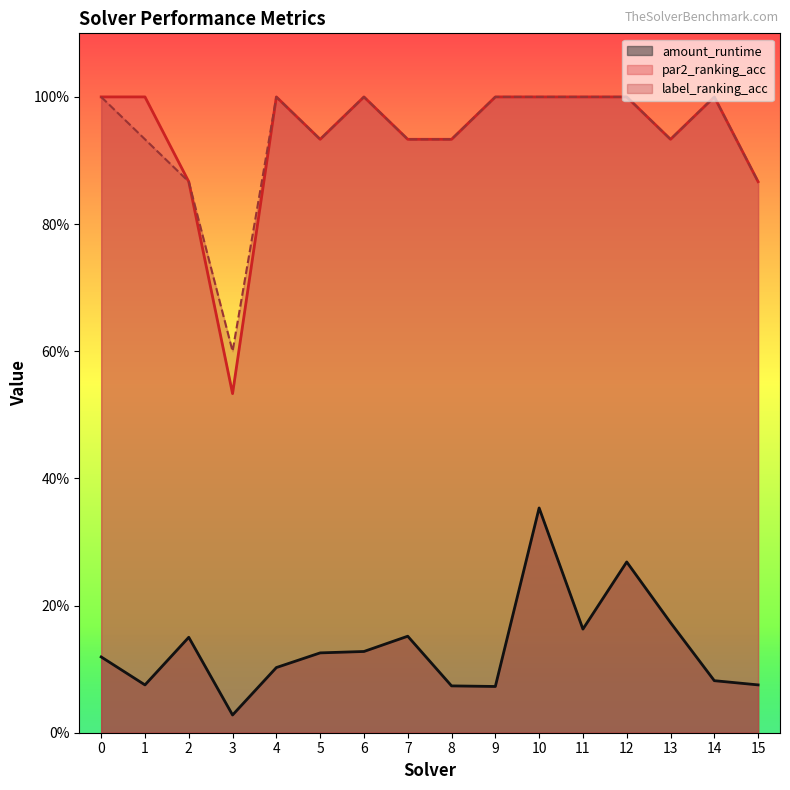

Rank the categories by amount_runtime value from lowest to highest.

3, 9, 8, 1, 15, 14, 4, 0, 5, 6, 2, 7, 11, 13, 12, 10